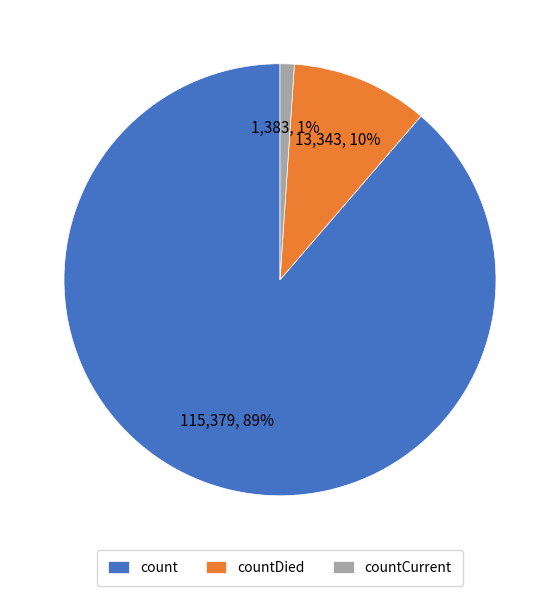

Rank the categories by value from highest to lowest.

count, countDied, countCurrent